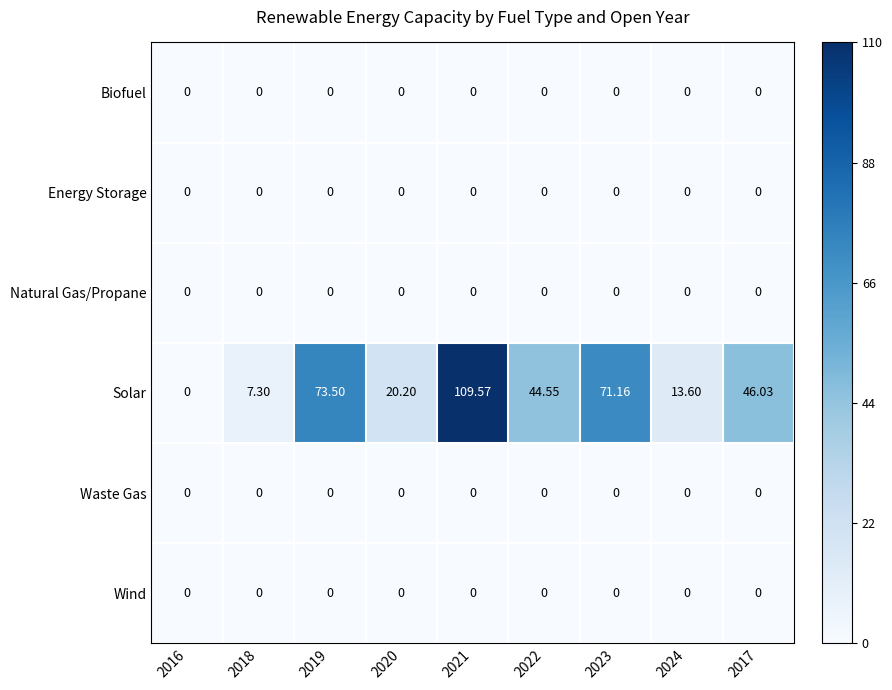

Which series has the largest total across all categories?

Solar